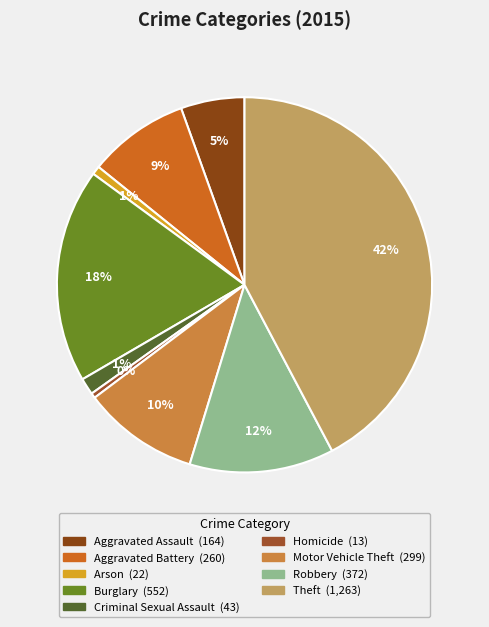

Which slice is the smallest?

Homicide